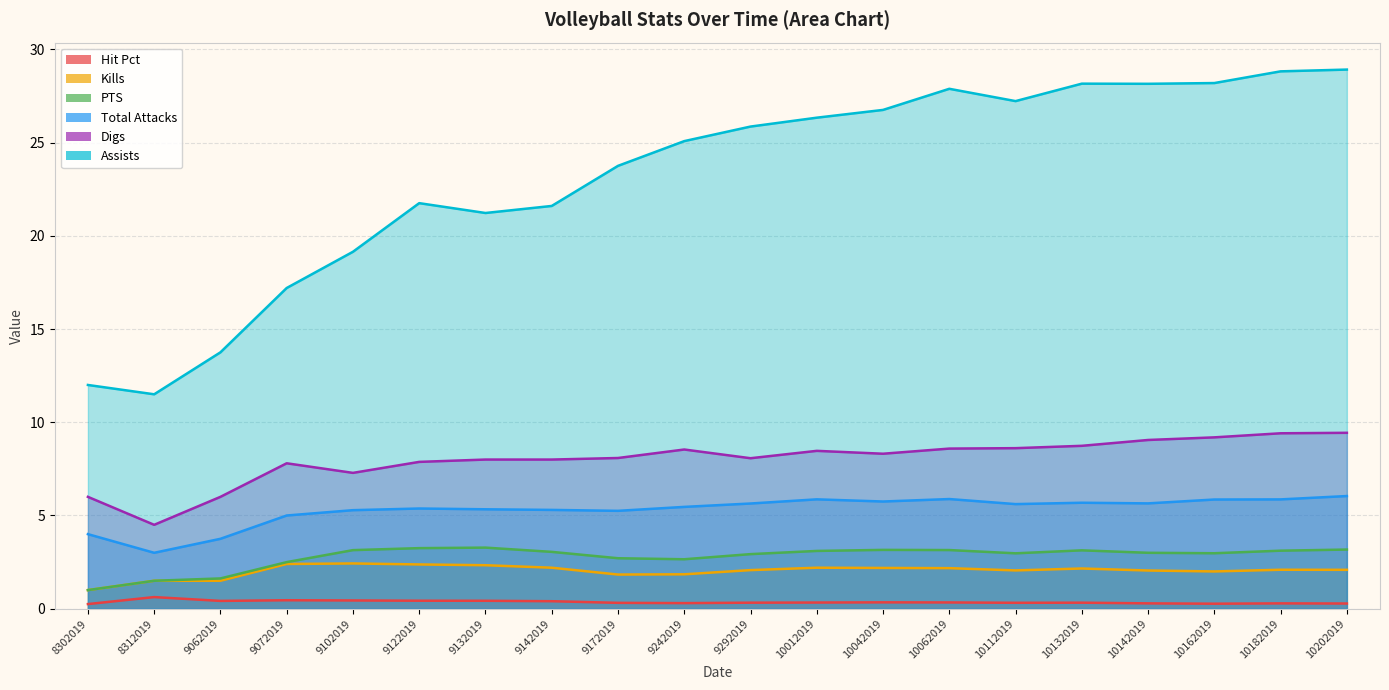

What is the average value of the Kills series?

2.0